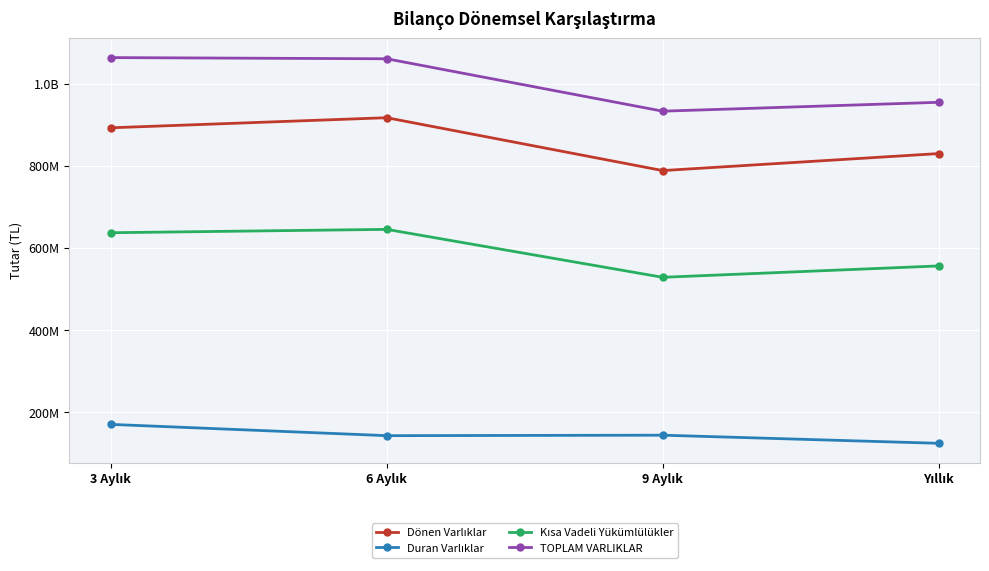

Is this an area chart (filled region under the line)?

No